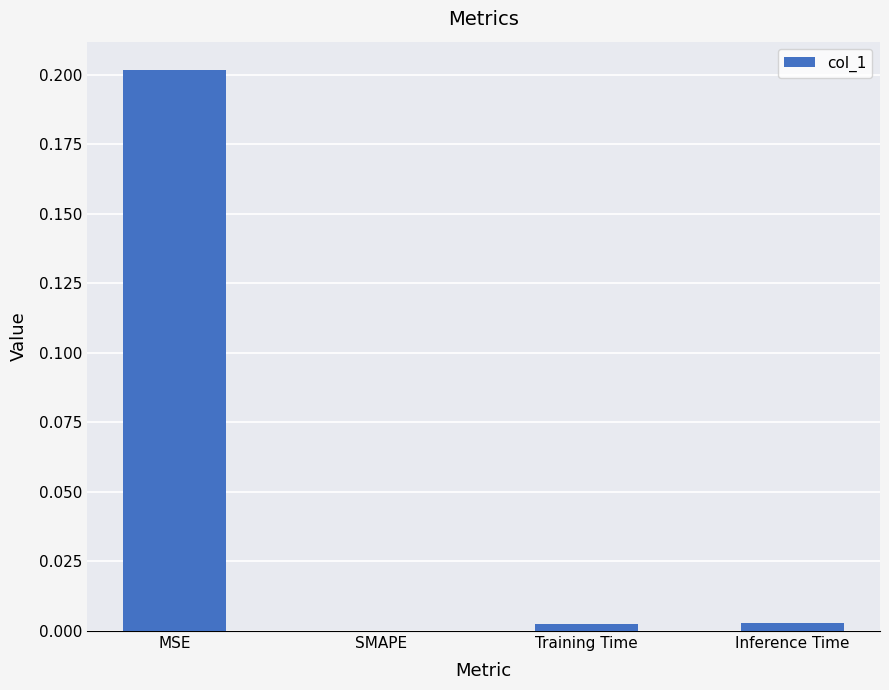

Are the bars horizontal?

No